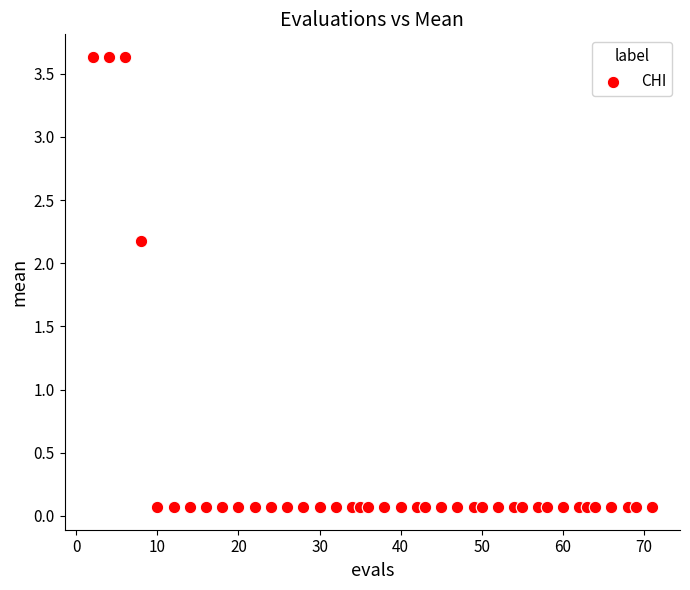

What is the range of Y values (max minus min)?

3.6